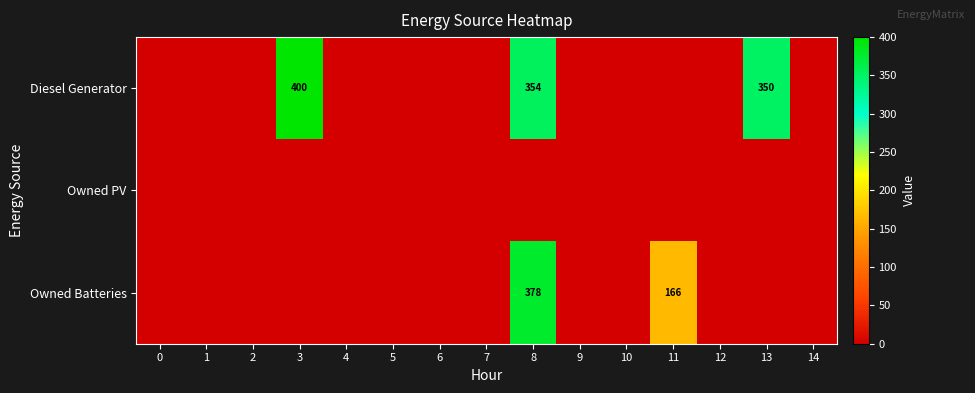

The Owned Batteries series shows 59 at 11. True or false?

False